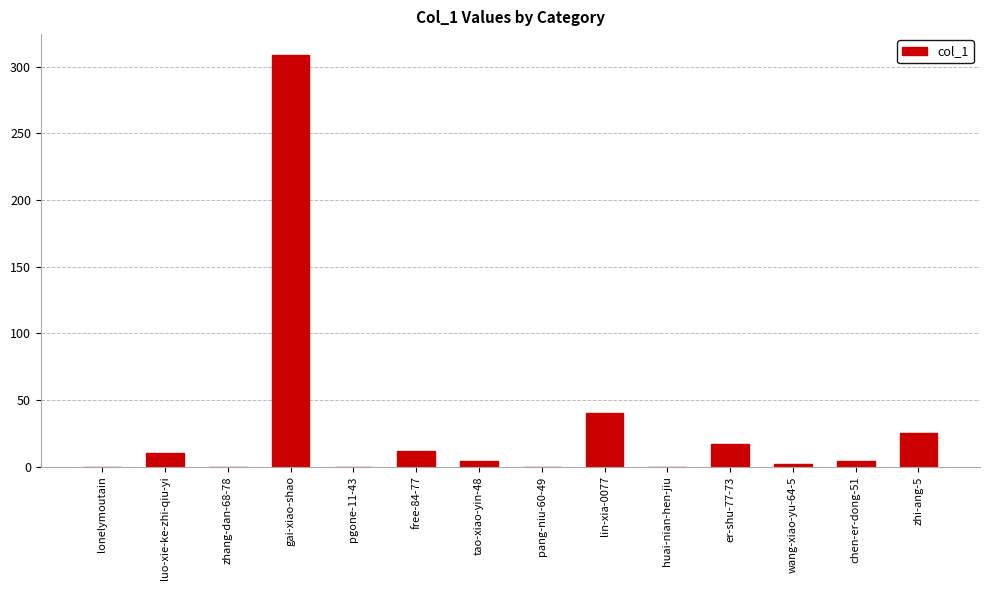

Between free-84-77 and lonelymoutain, which is larger?

free-84-77